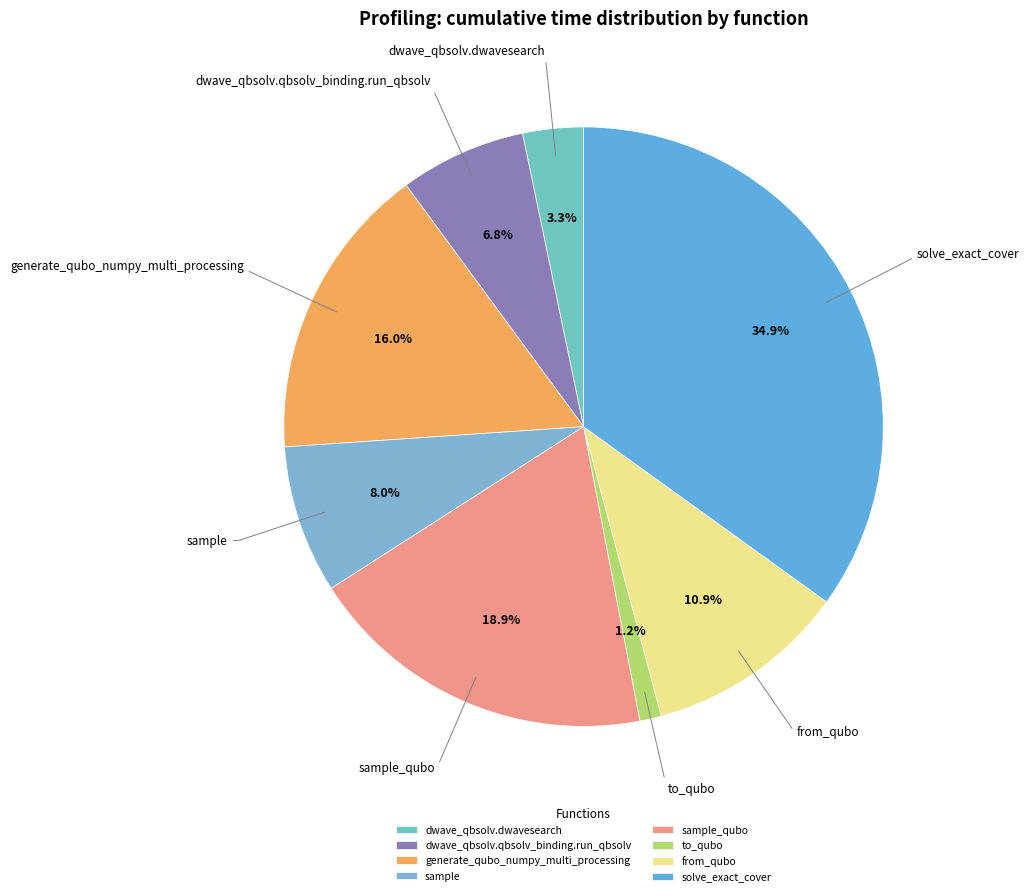

The sample slice represents 18% of the pie. True or false?

False